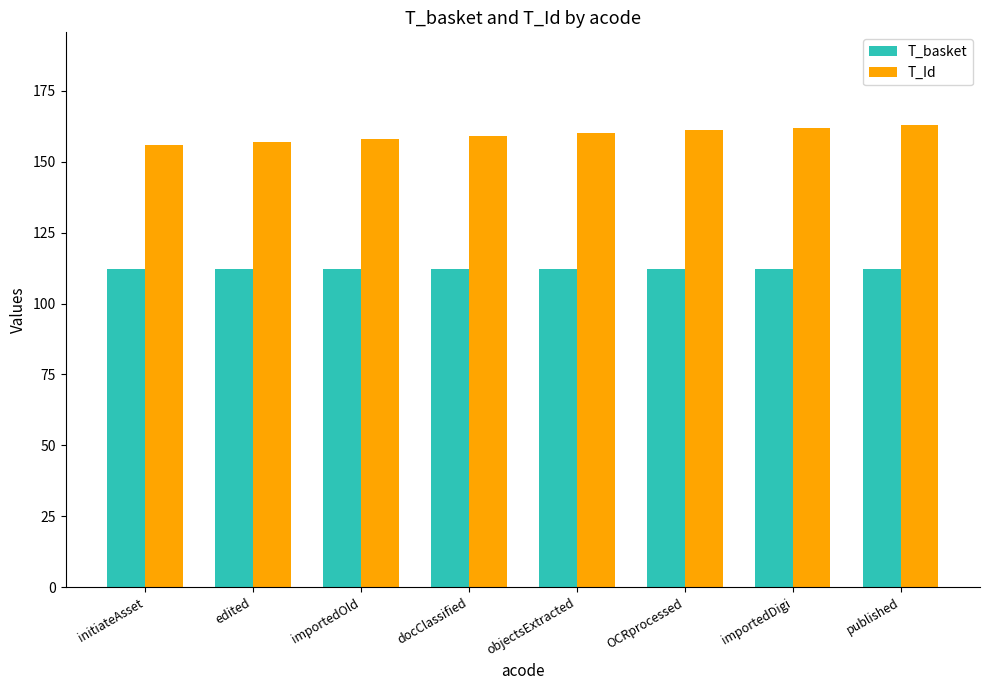

What is the difference between the maximum and minimum values in the T_Id series?

7